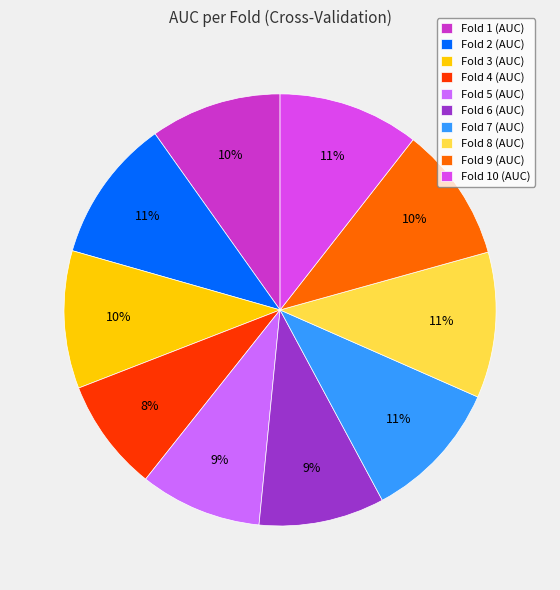

Which category has the smallest portion of the pie?

Fold 4 (AUC)